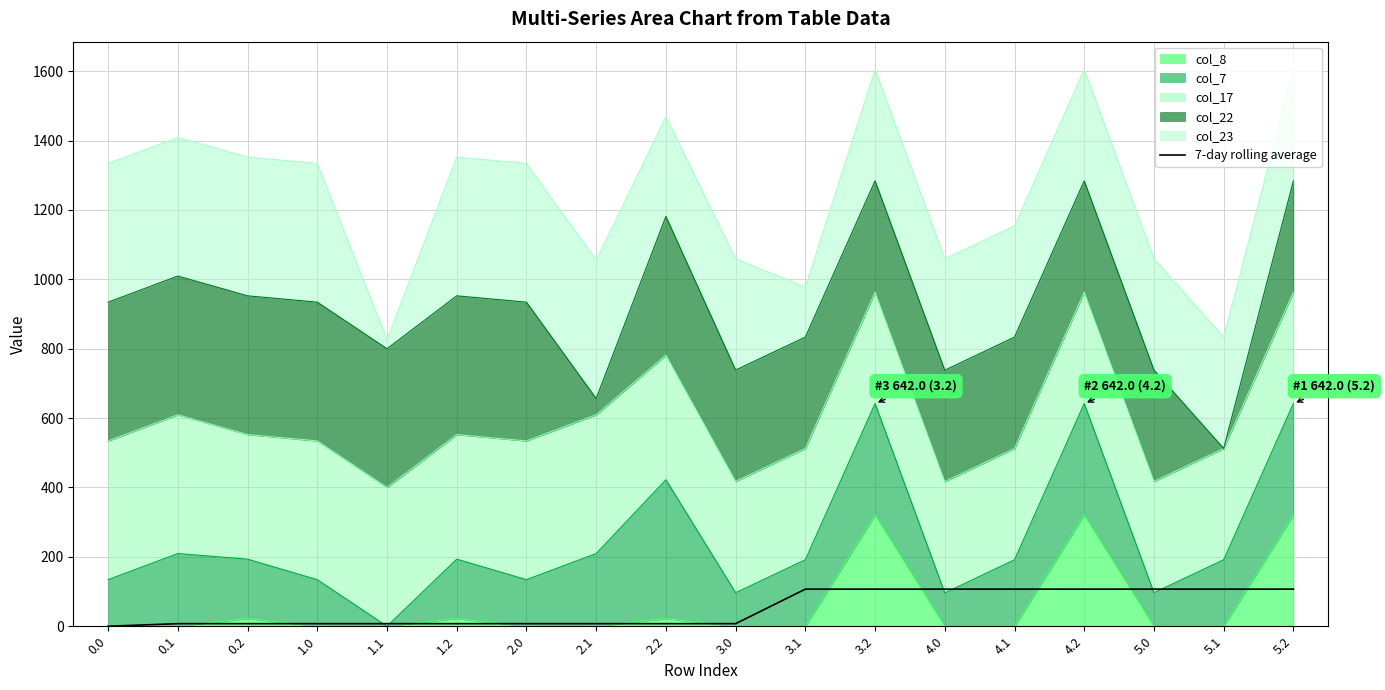

Reading right to left, extract all data points from this chart.

107.0	107.0	107.0	107.0	107.0	107.0	107.0	107.0	7.4	7.4	7.4	7.4	7.4	7.4	7.4	7.4	7.4	0.0